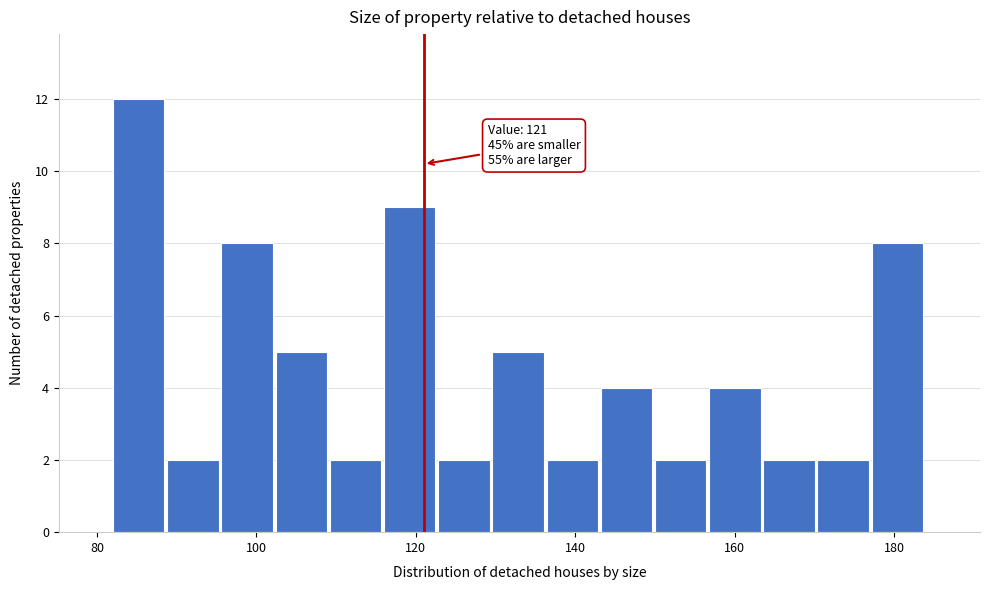

Read against the x-axis, roughly where is the centre of the tallest bar?

86